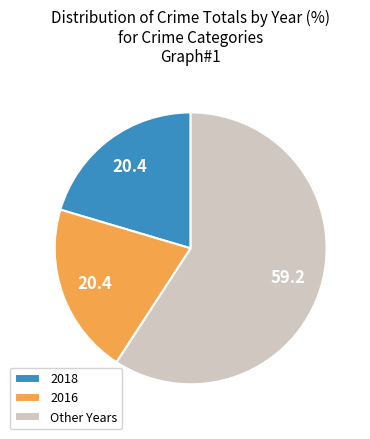

Combined, do 2018 and Other Years account for over 50%?

Yes